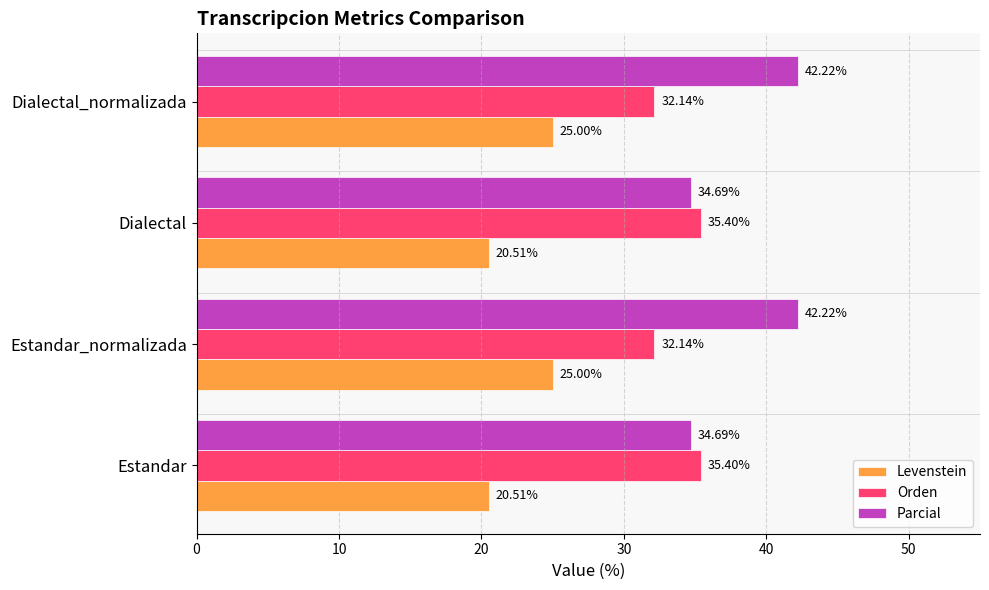

At how many categories does at least one series exceed 35?

4